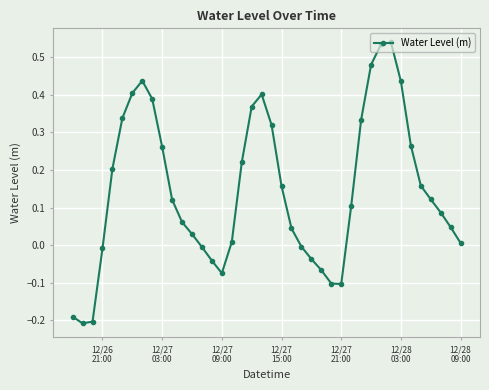

What is the difference between the second highest and second lowest values?

0.7